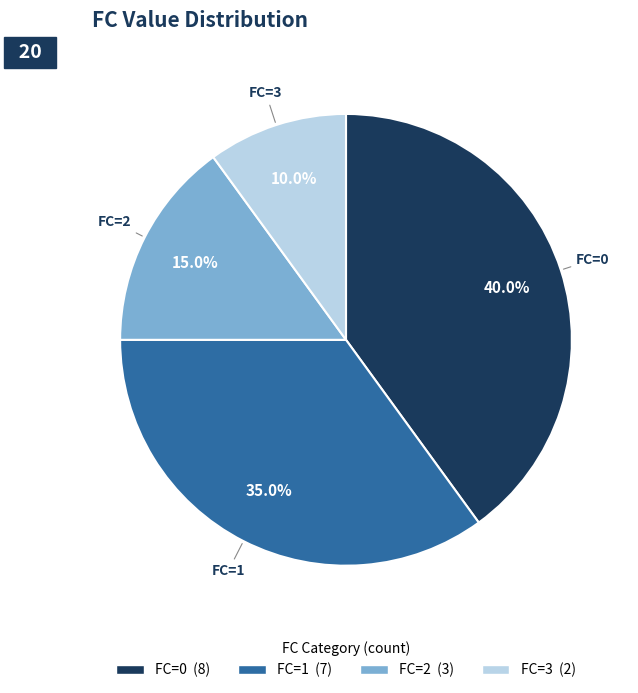

Is there any slice that represents more than half of the pie?

No